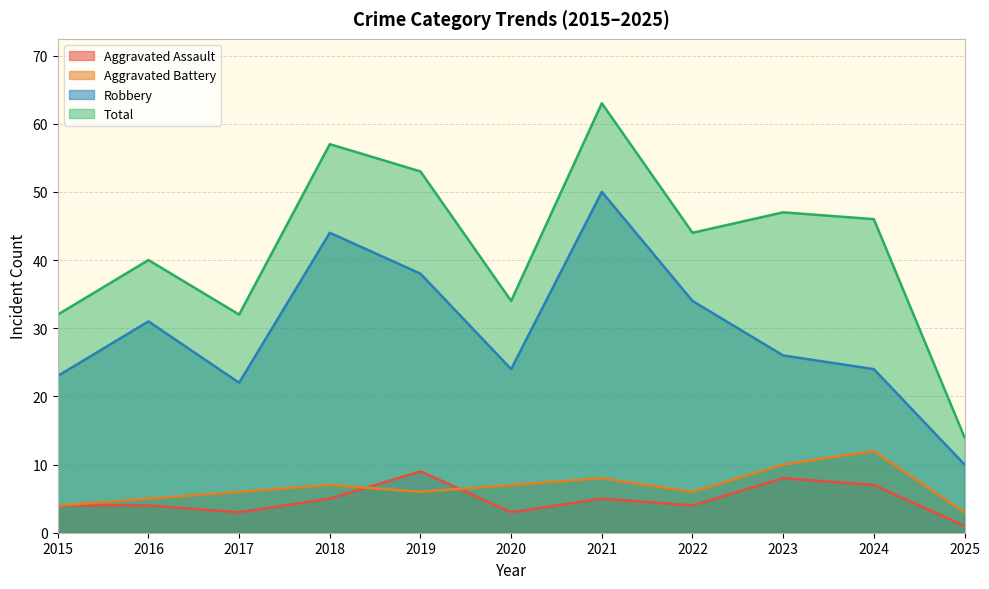

Is it true that Aggravated Battery equals 6 at 2015?

False